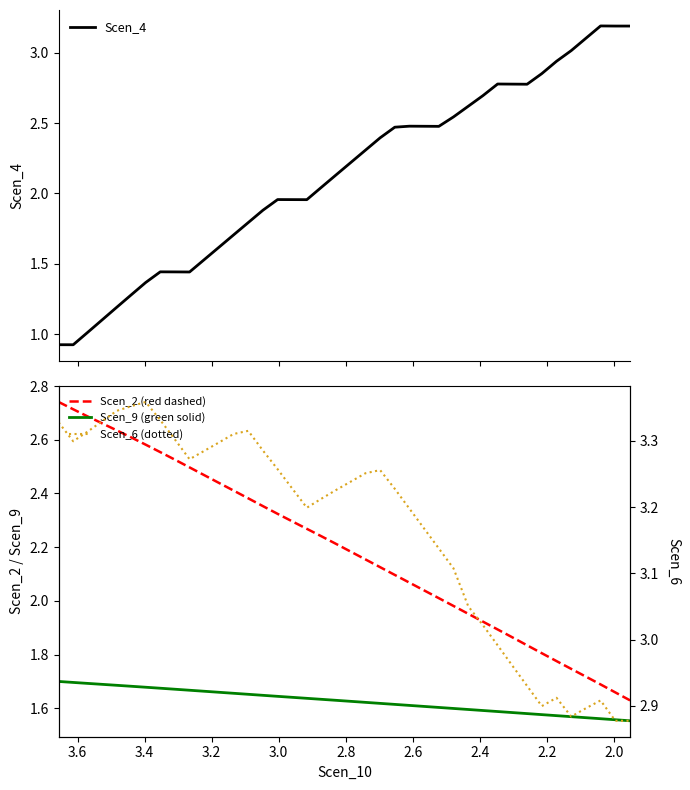

How many lines are shown in the chart?

4